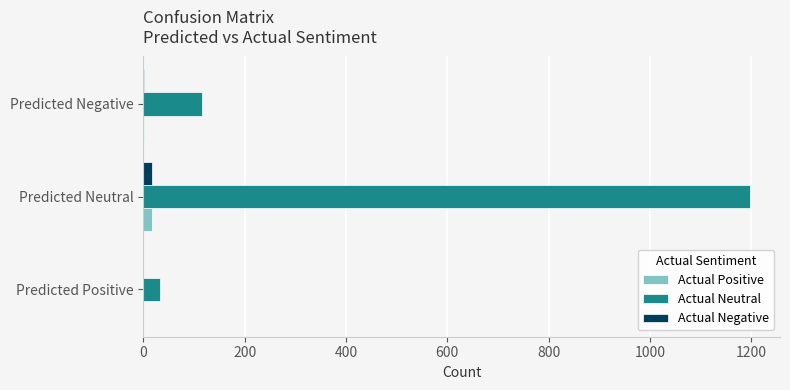

At which label does Actual Neutral reach its peak?

Predicted Neutral